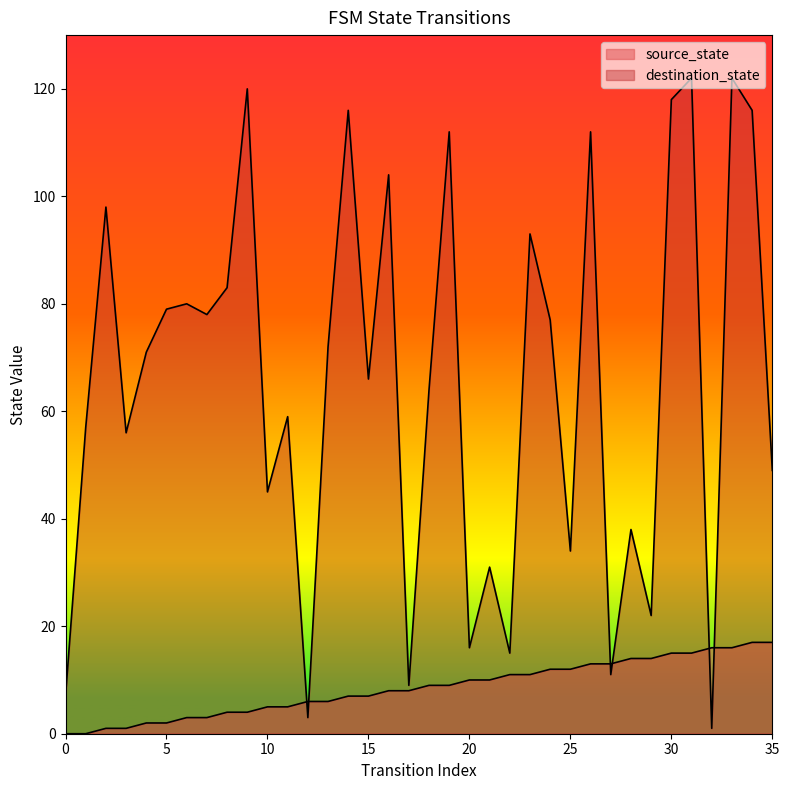

How many values in the destination_state series are below 71?

18